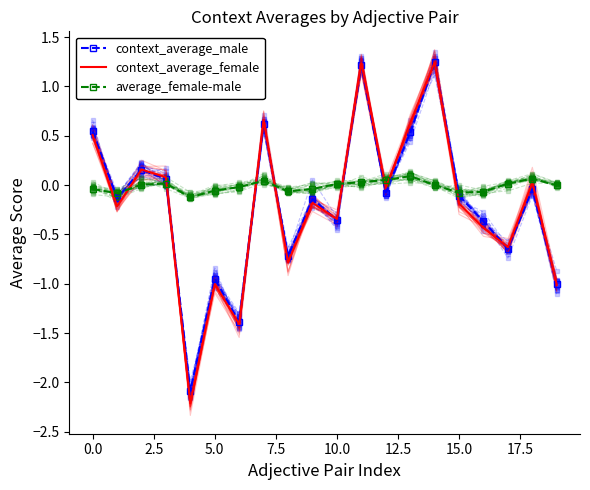

What is the sum of all context_average_male values?

-3.6